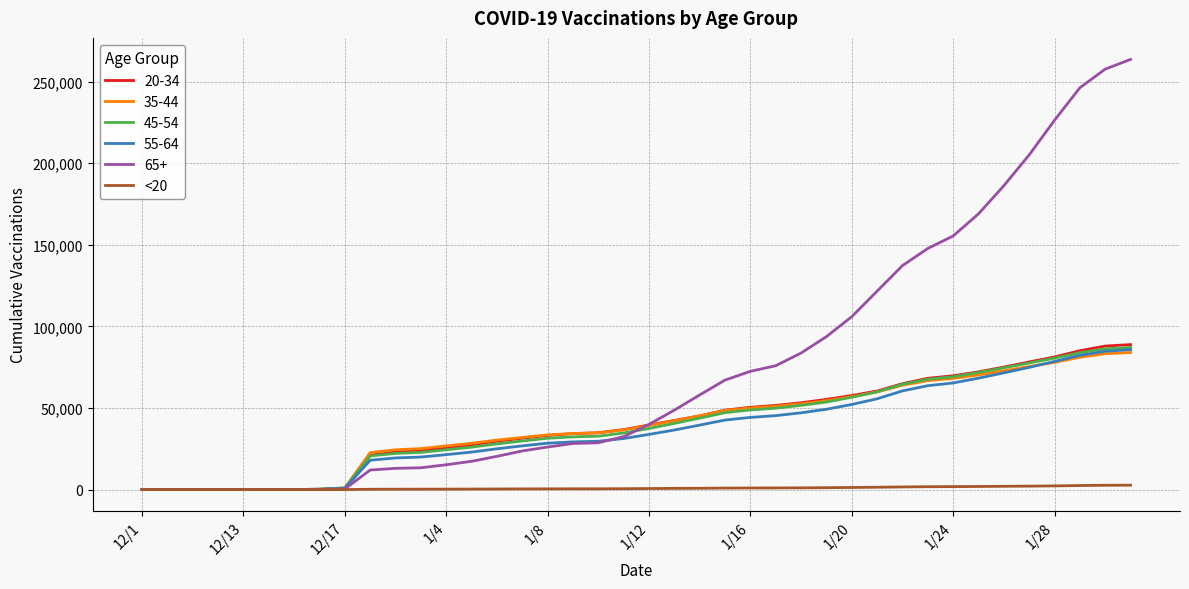

What is the greatest value displayed?

263608